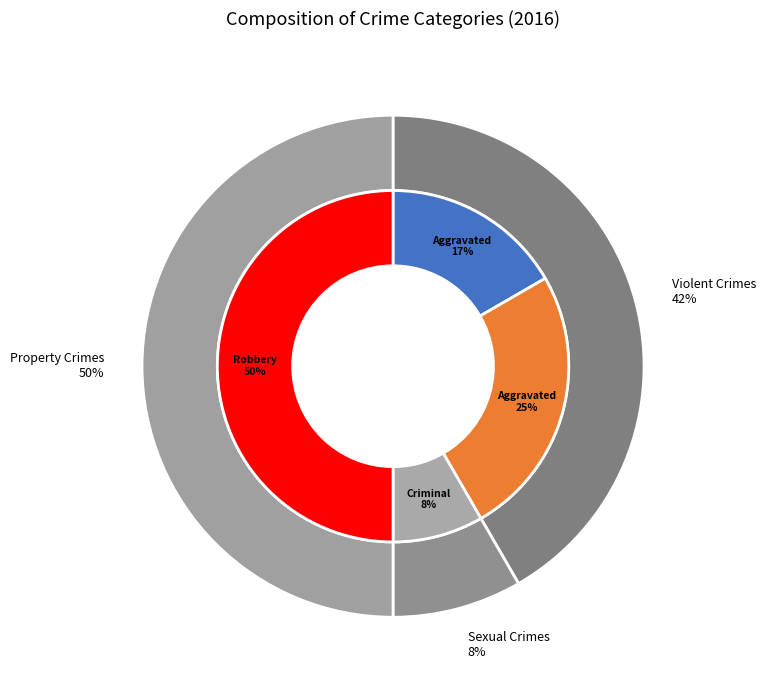

Does Aggravated Battery represent more than half of the total?

No